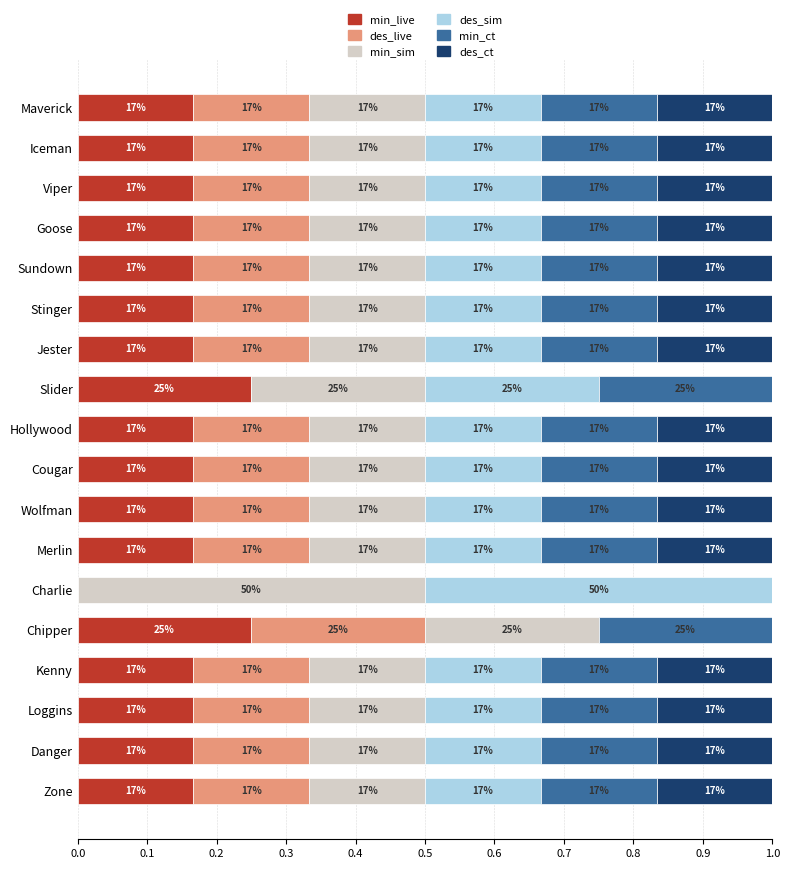

How many min_ct values are between 0 and 1?

18